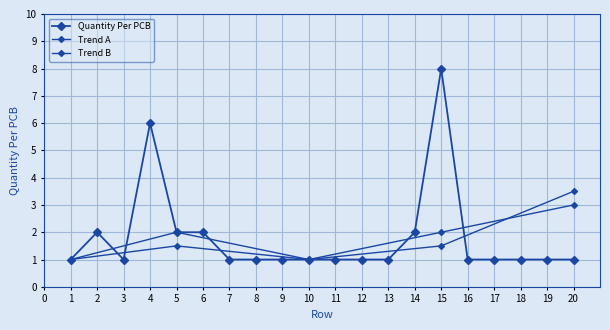

What is the value of the 17th point from the left?

1